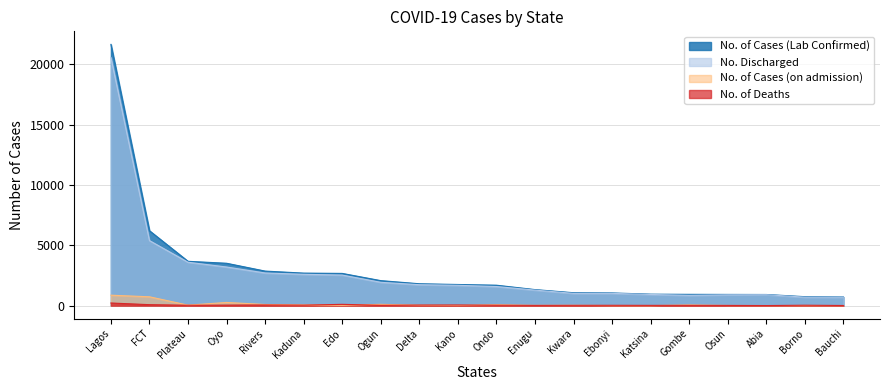

Which series has the largest range (max minus min)?

No. of Cases (Lab Confirmed)